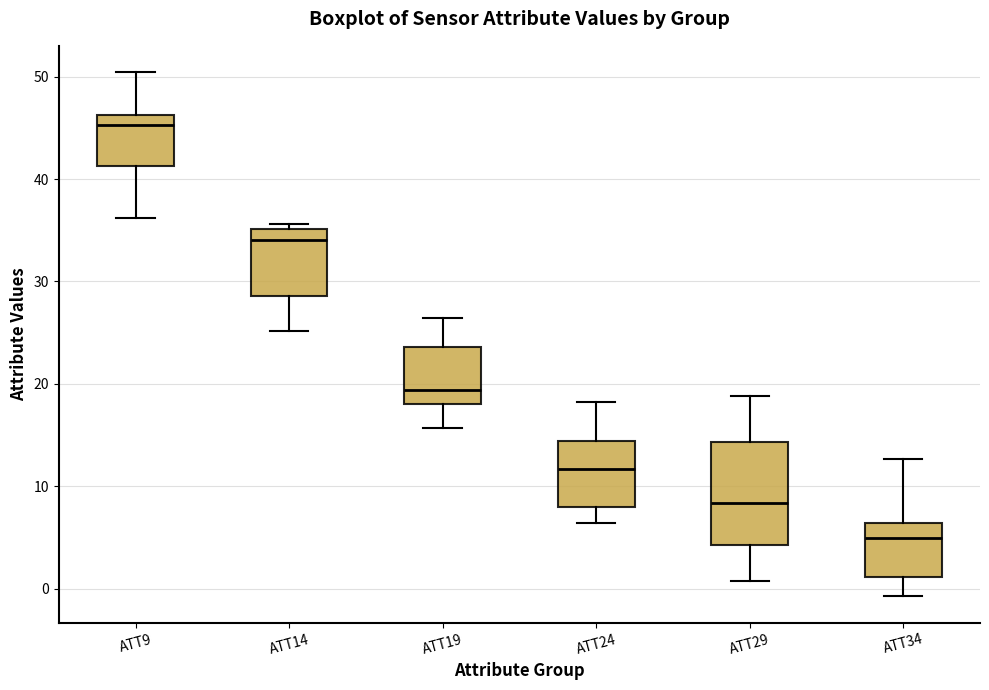

Where is the upper edge of the box for ATT29 on the y-axis? The values are not printed on the chart, so give them approximately, as read against the axis.

14